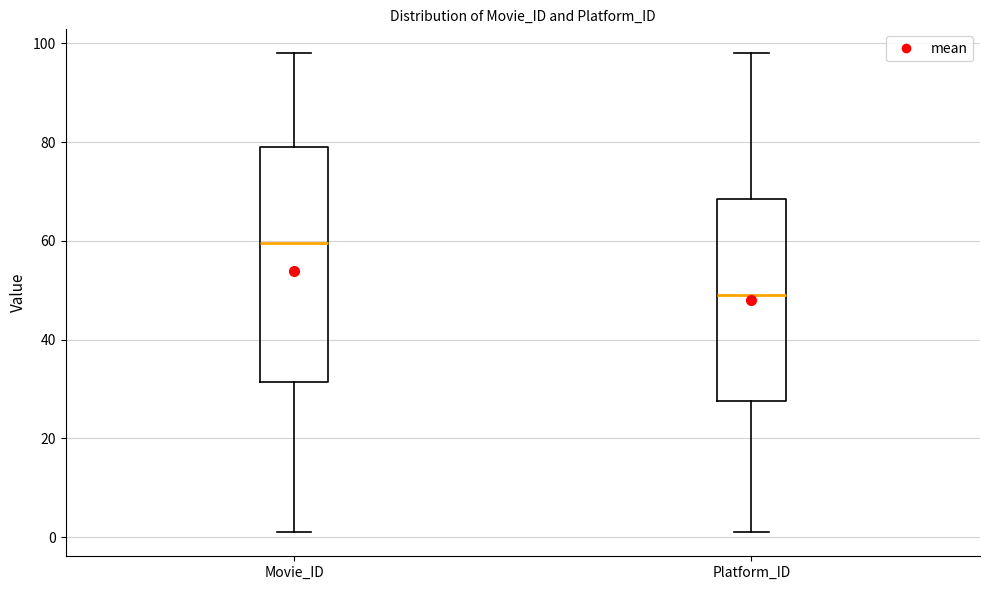

Which box has the highest median line?

Movie_ID